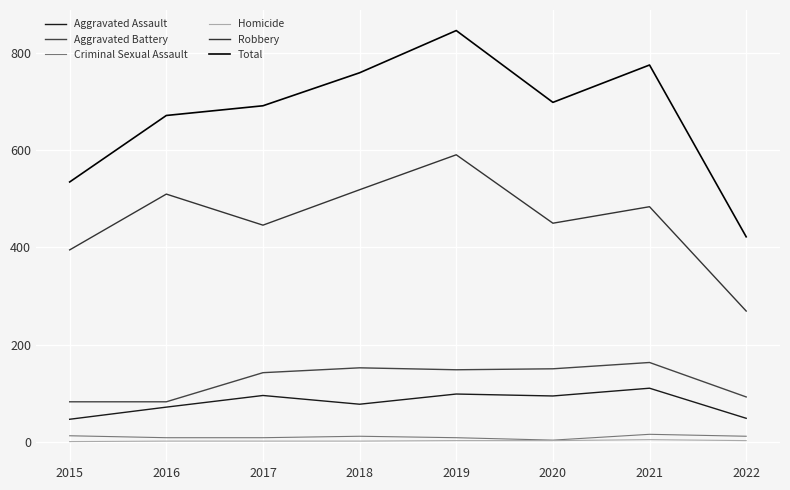

List the labels in order of Robbery value, largest first.

2019, 2018, 2016, 2021, 2020, 2017, 2015, 2022